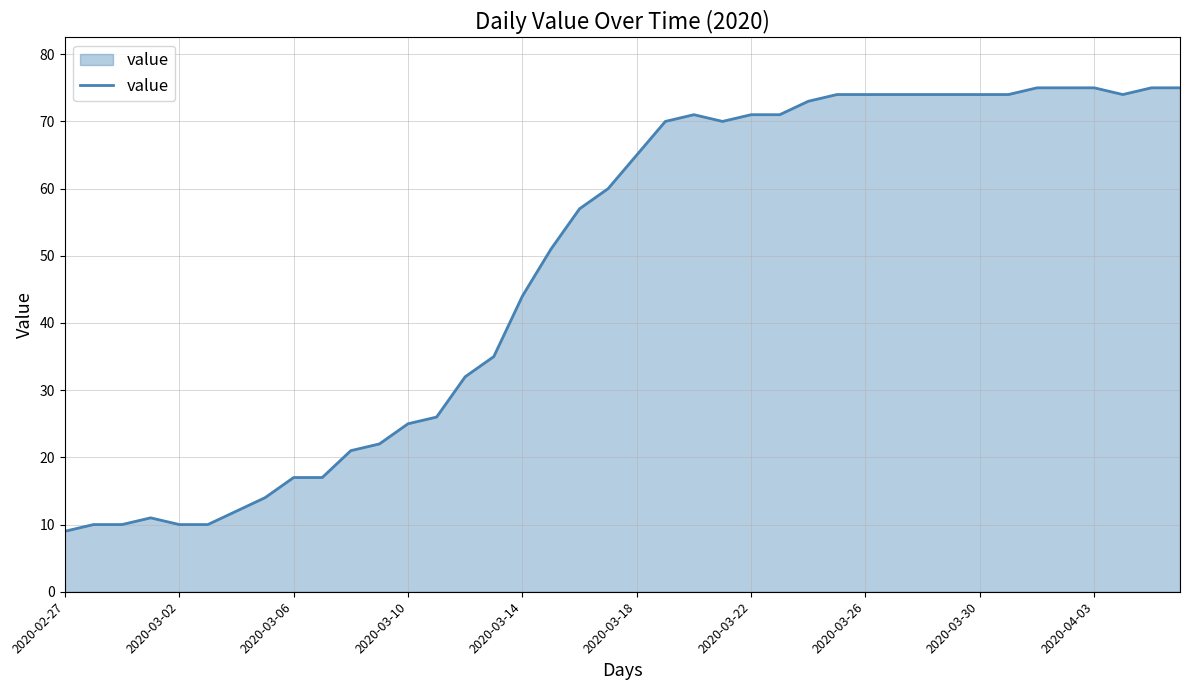

What is the difference between the maximum and minimum values?

66